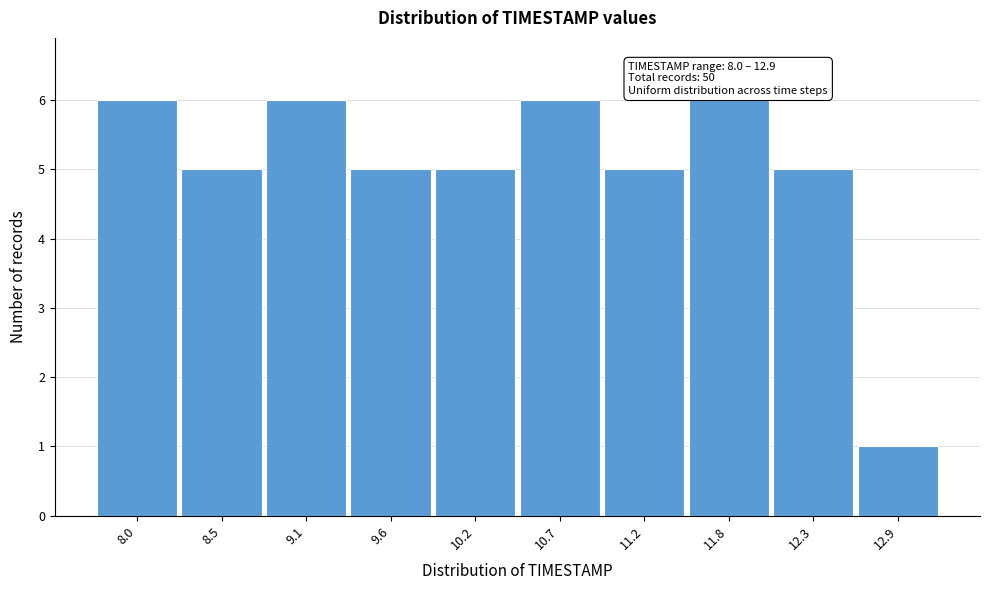

Reading left to right, transcribe all the data shown in this chart.

6	5	6	5	5	6	5	6	5	1